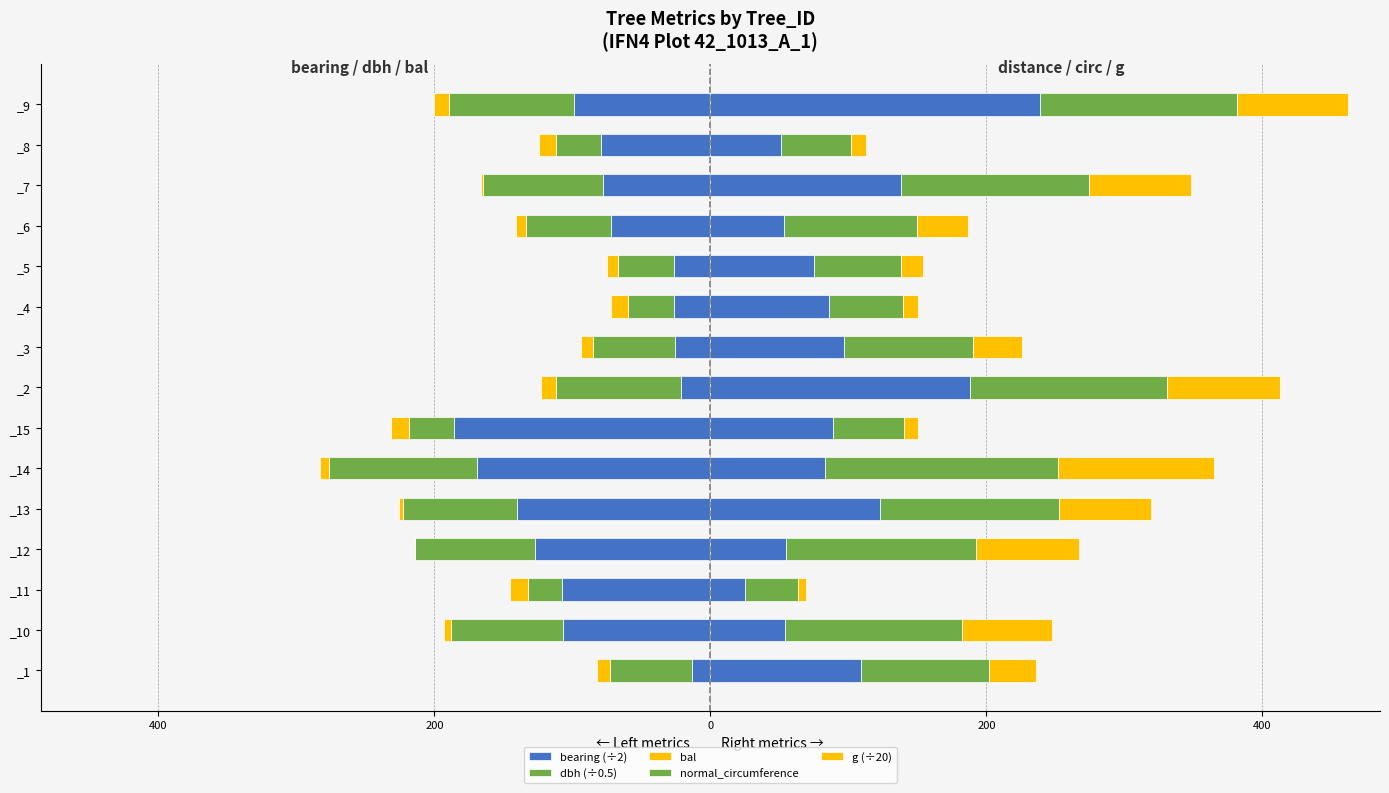

Reading left to right, what are all the values shown in this chart?

bearing (÷2): -13.5	-106.5	-107.5	-127.0	-140.0	-169.0	-186.0	-21.0	-25.5	-26.0	-26.5	-72.0	-78.0	-79.0	-98.5
dbh (÷0.5): -59.1	-81.6	-24.5	-87.3	-82.4	-107.5	-32.6	-91.1	-59.6	-33.9	-40.3	-61.5	-86.8	-32.6	-90.7
bal: -9.7	-4.9	-13.5	0.0	-3.4	-6.4	-12.9	-10.5	-8.9	-11.8	-8.1	-7.3	-1.7	-12.4	-11.2
normal_circumference: 92.9	128.2	38.5	137.2	129.4	168.8	51.1	143.1	93.7	53.3	63.3	96.5	136.4	51.2	142.4
g (÷20): 34.3	65.4	5.9	74.9	66.6	113.4	10.4	81.4	34.9	11.3	15.9	37.1	74.0	10.4	80.7